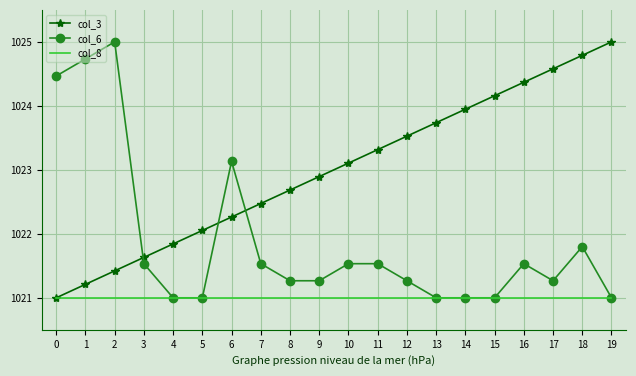

What is the lowest value of the col_8 series?

1021.0